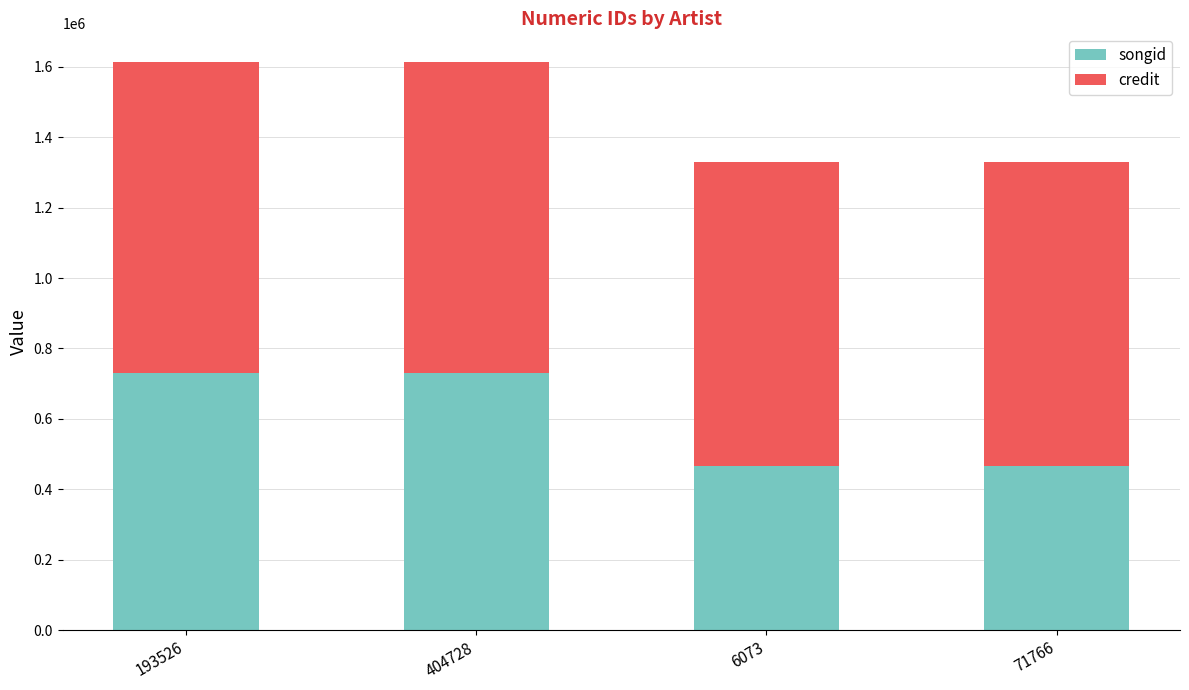

What is the difference between the maximum and minimum values in the songid series?

264517